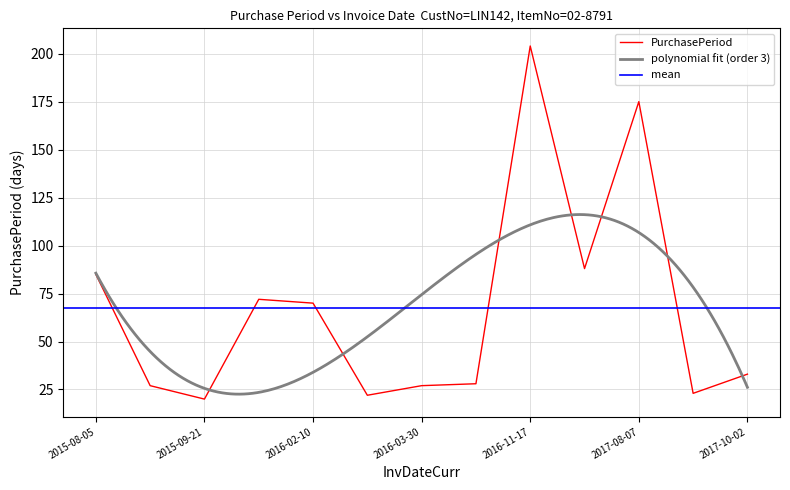

The value at 2015-12-02 is 30. True or false?

False